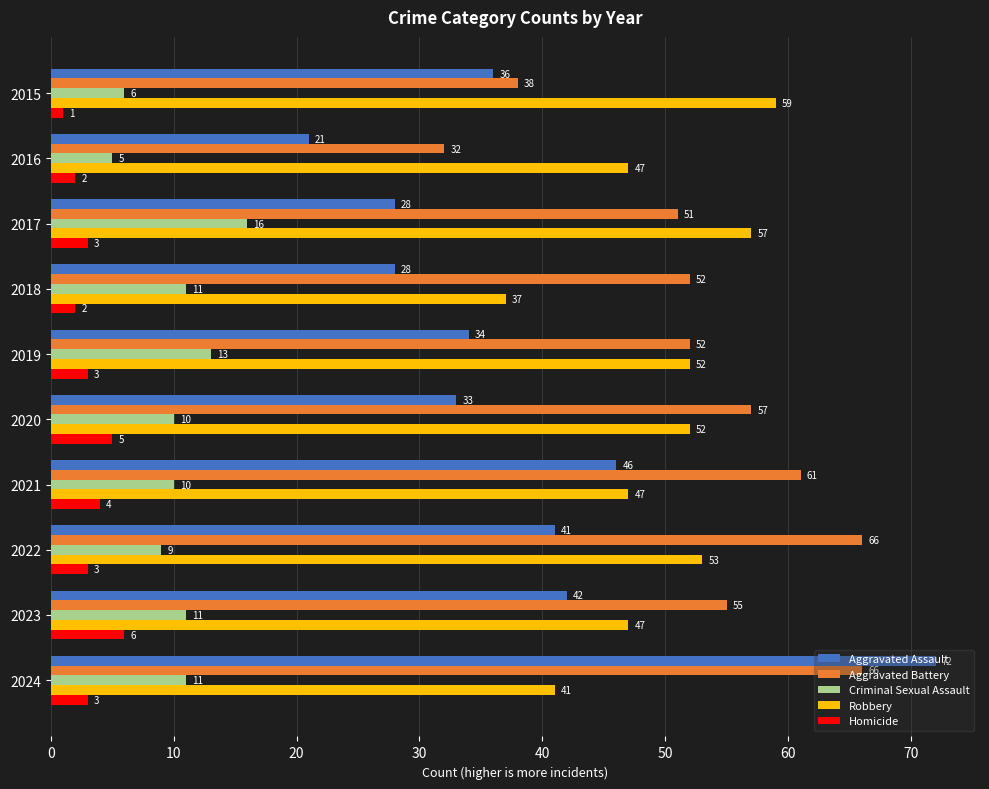

What is the smallest value displayed?

1